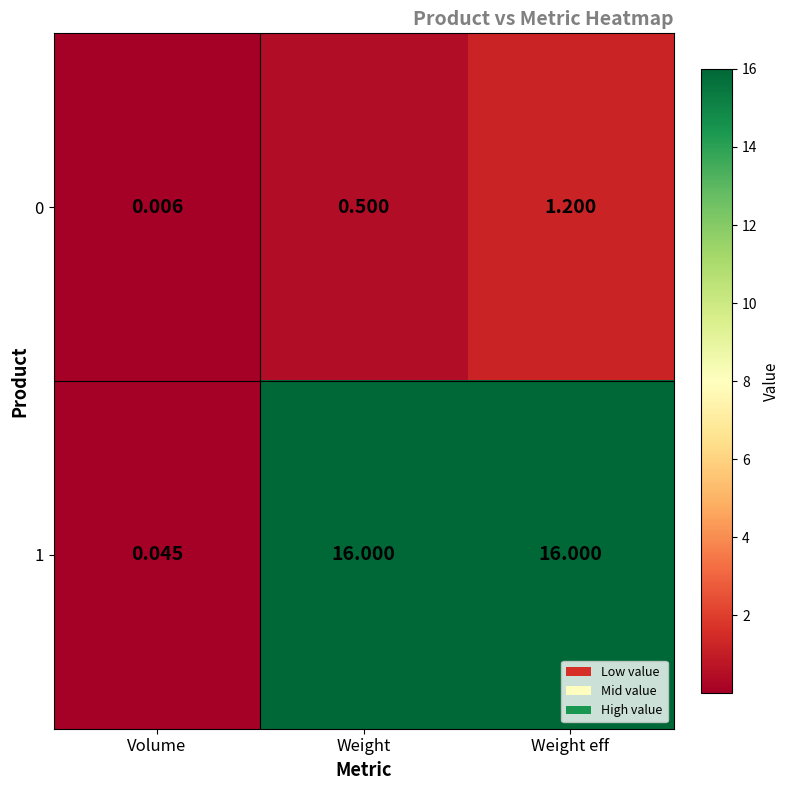

Which category has the lowest value in the 0 series?

Volume